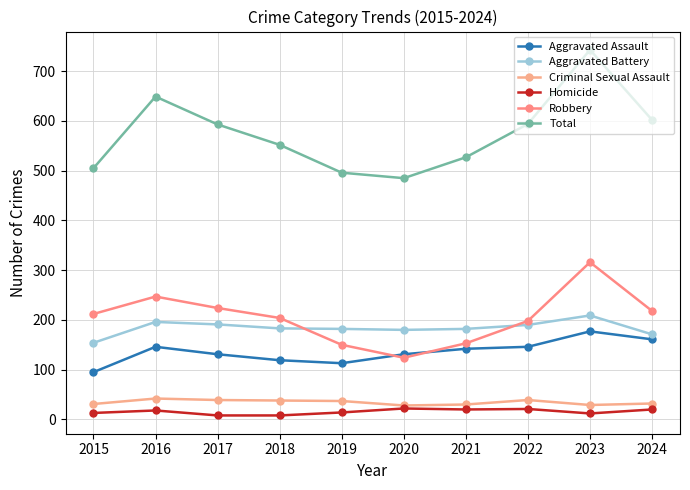

At which category is the sum across all series the highest?

2023